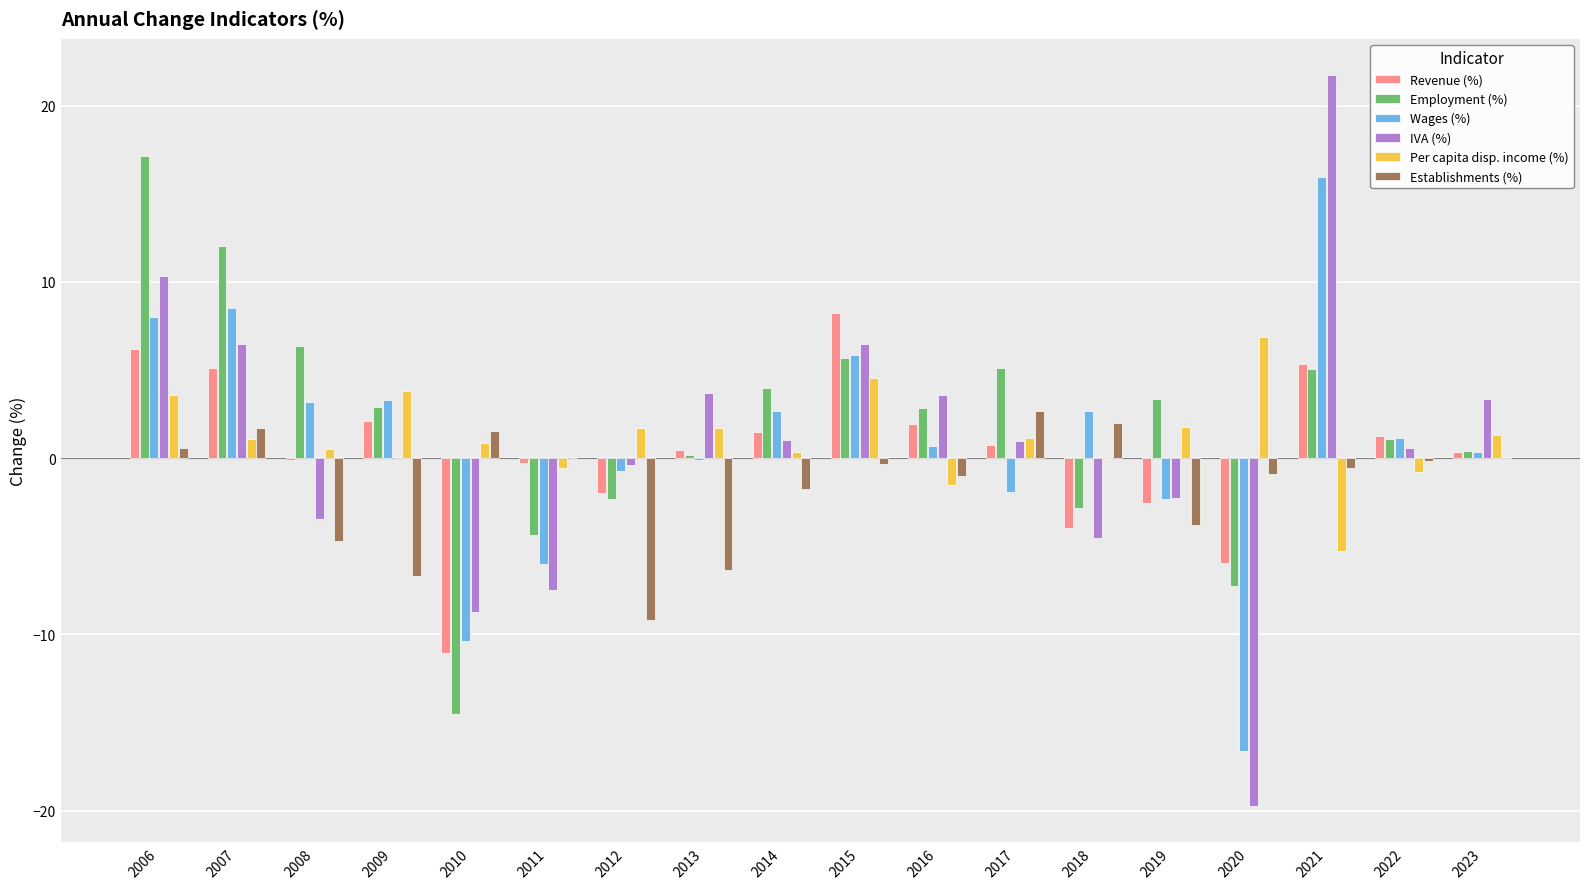

What is the sum of all Wages (%) values?

14.0